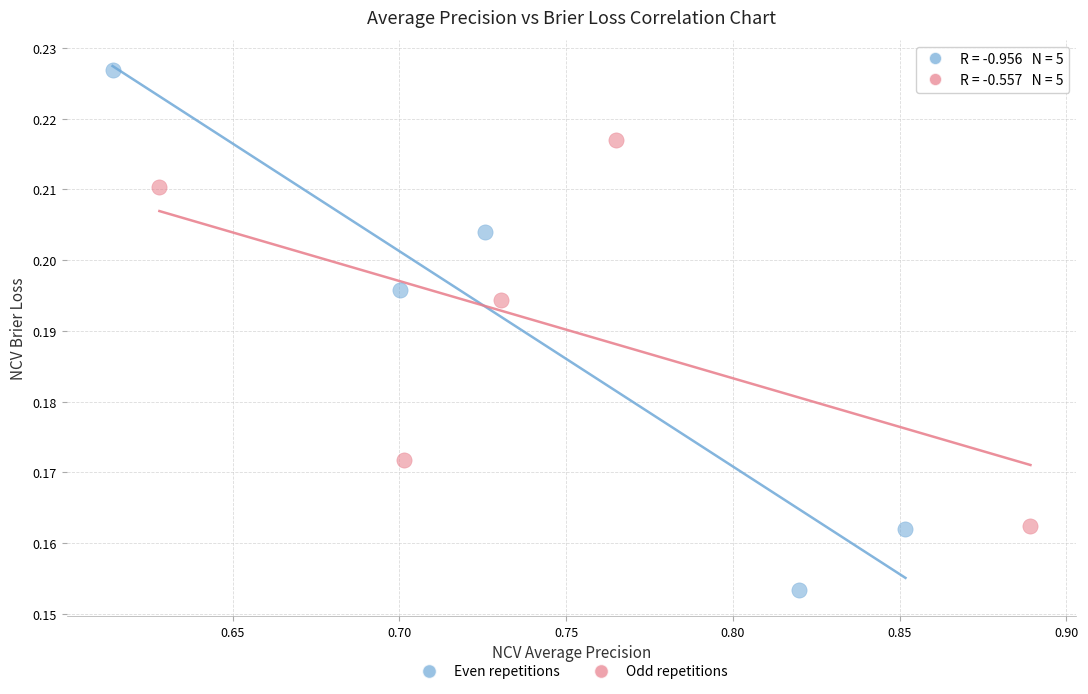

Which series has the widest spread of Y values?

Even repetitions